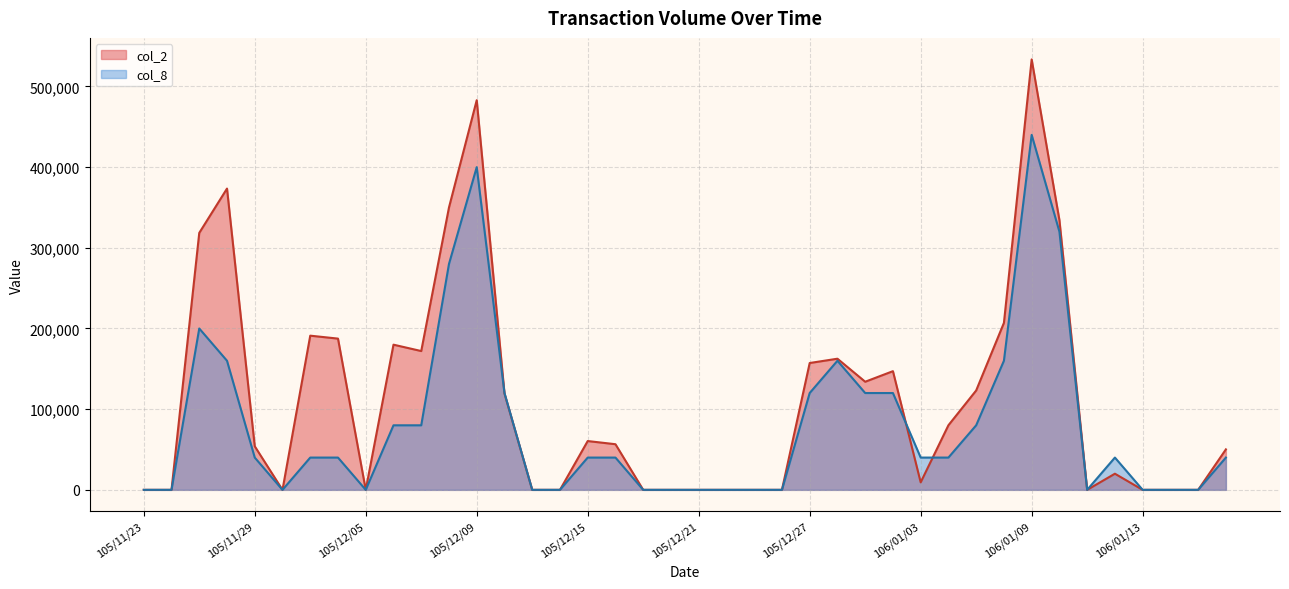

Count the number of data series in this chart.

2